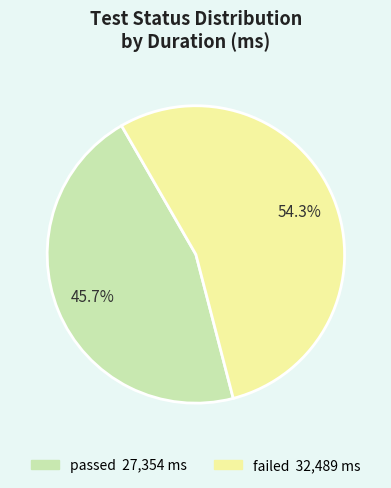

Rank the categories by value from highest to lowest.

failed, passed